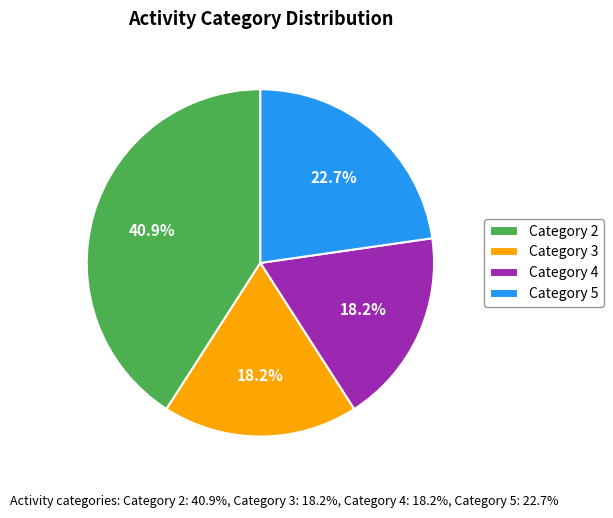

To the nearest percent, what is the average slice percentage?

25%